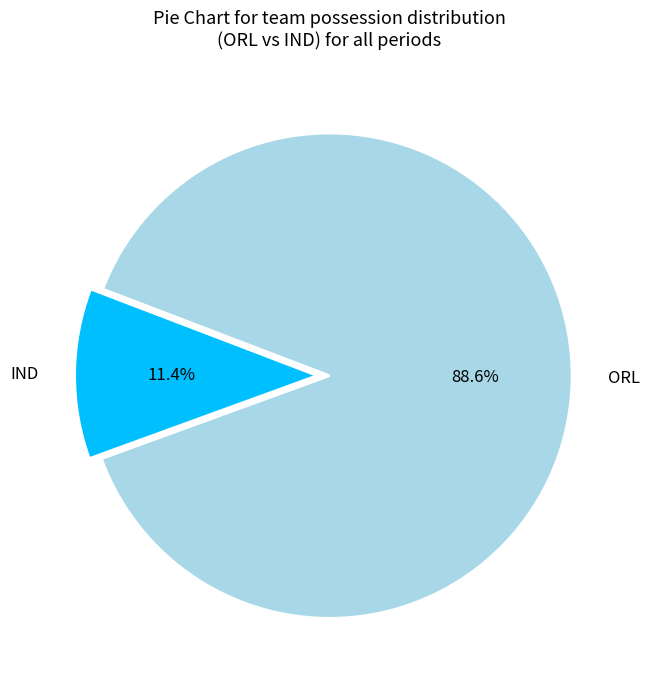

Does IND represent more than half of the total?

No